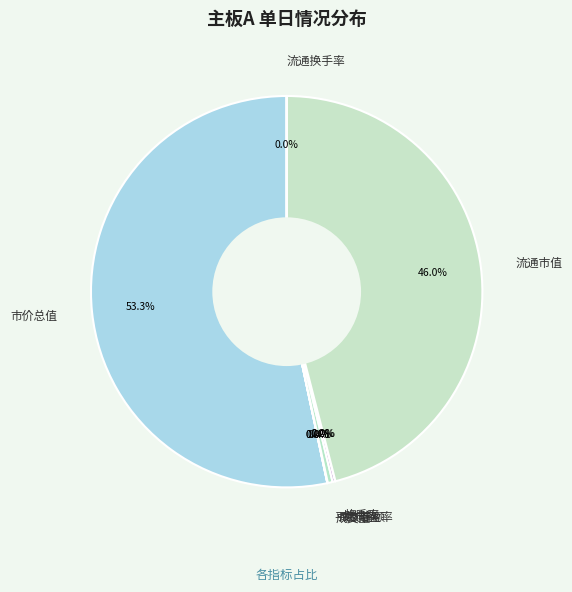

Which slice is the smallest?

换手率